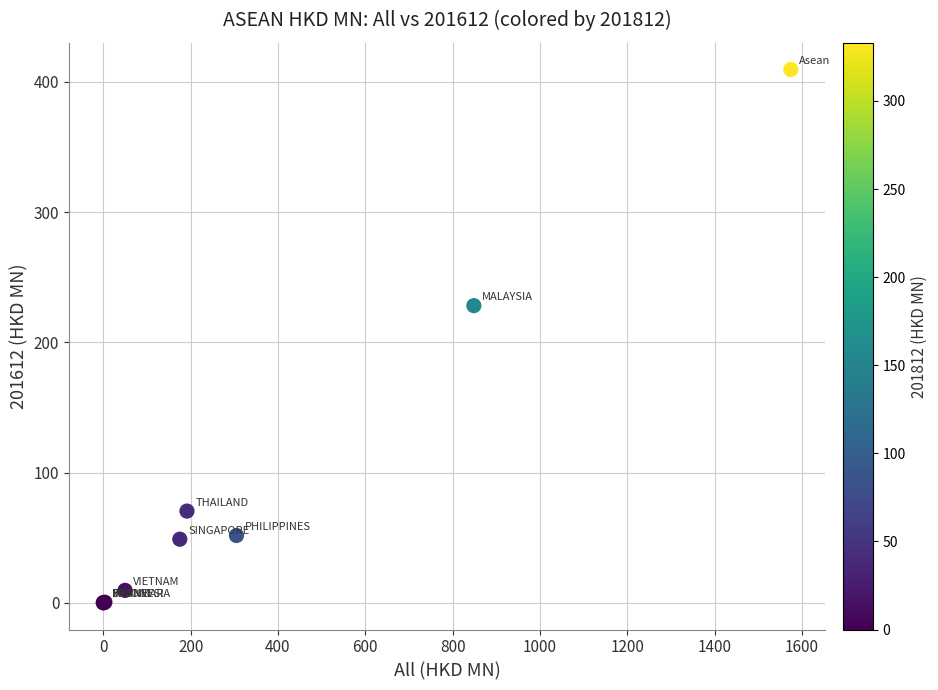

What Y value in the scatter plot is closest to 204?

228.2